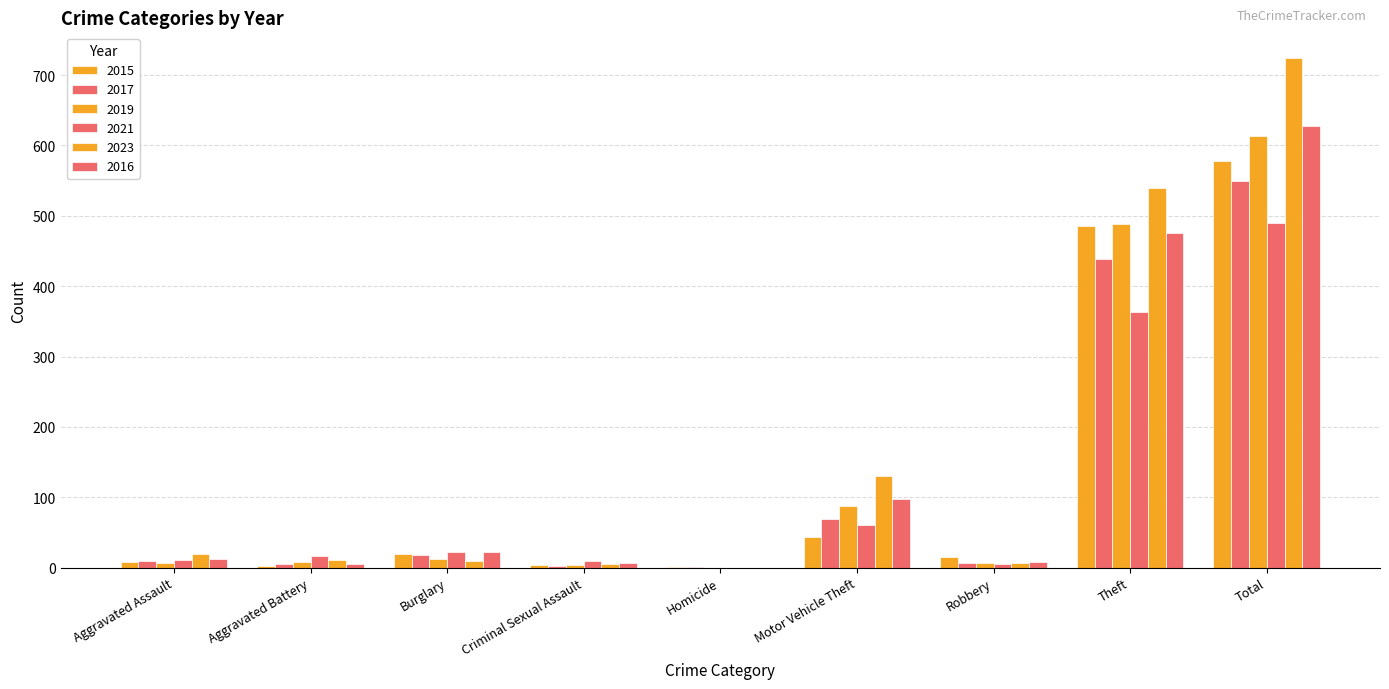

What is the greatest value displayed?

724